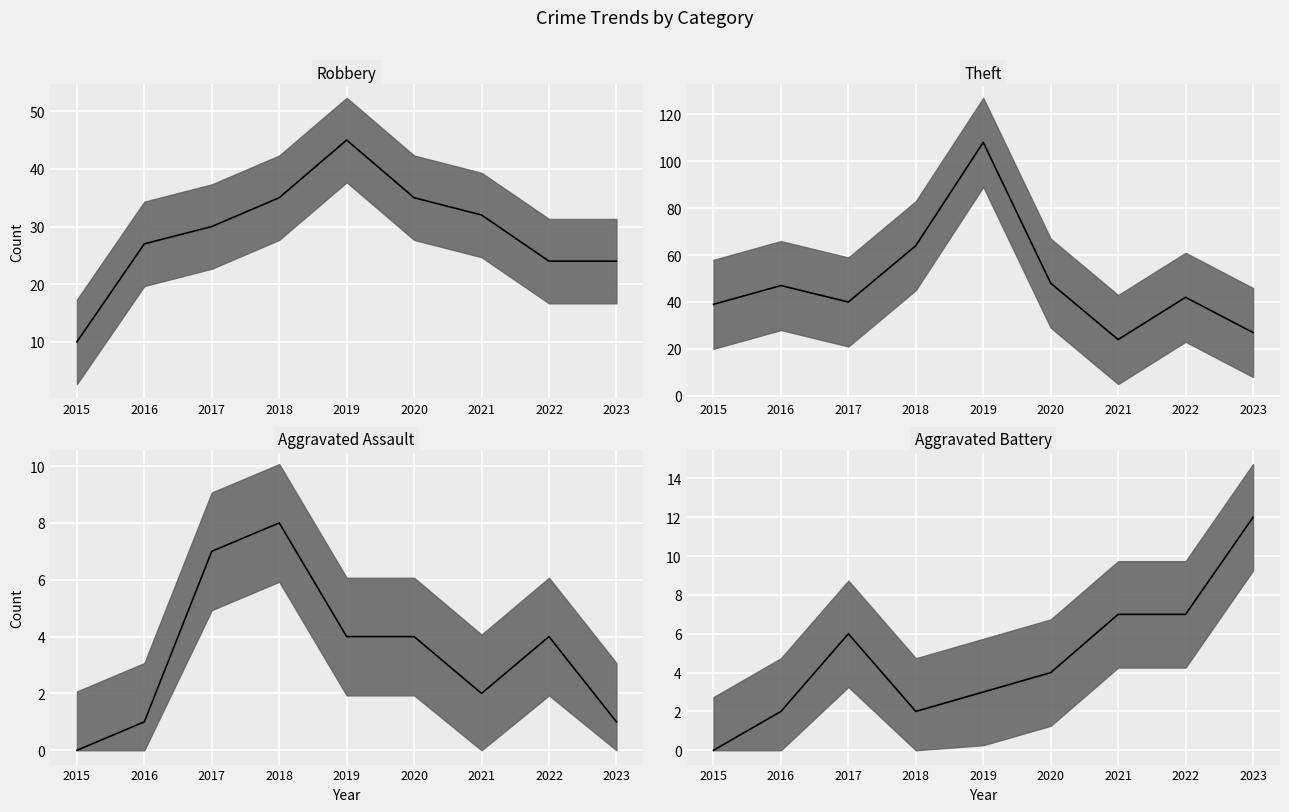

True or false: Theft and Aggravated Battery cross at least once.

False